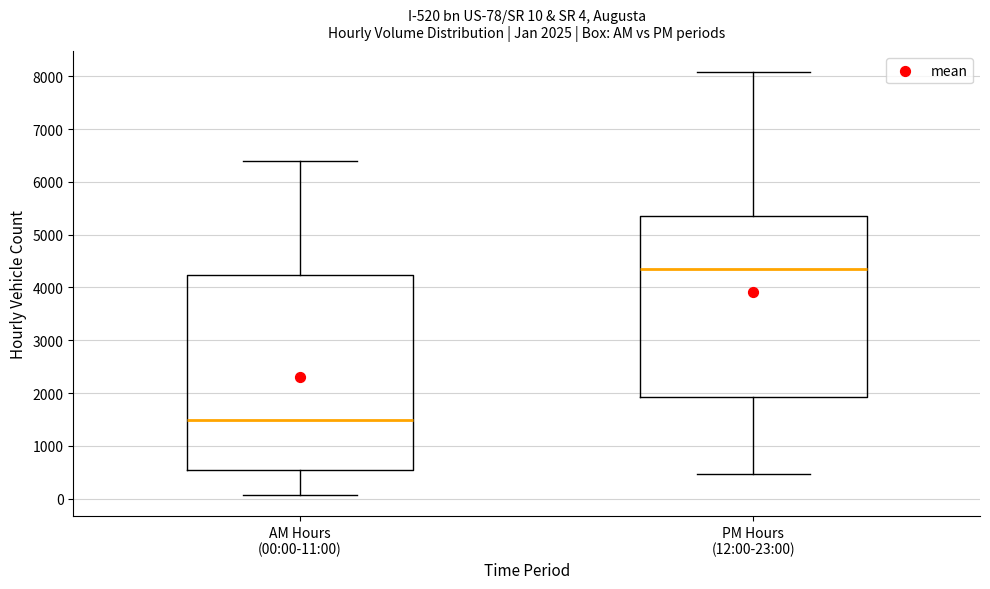

Which box is the tallest, from its lower edge to its upper edge?

AM Hours (00:00-11:00)